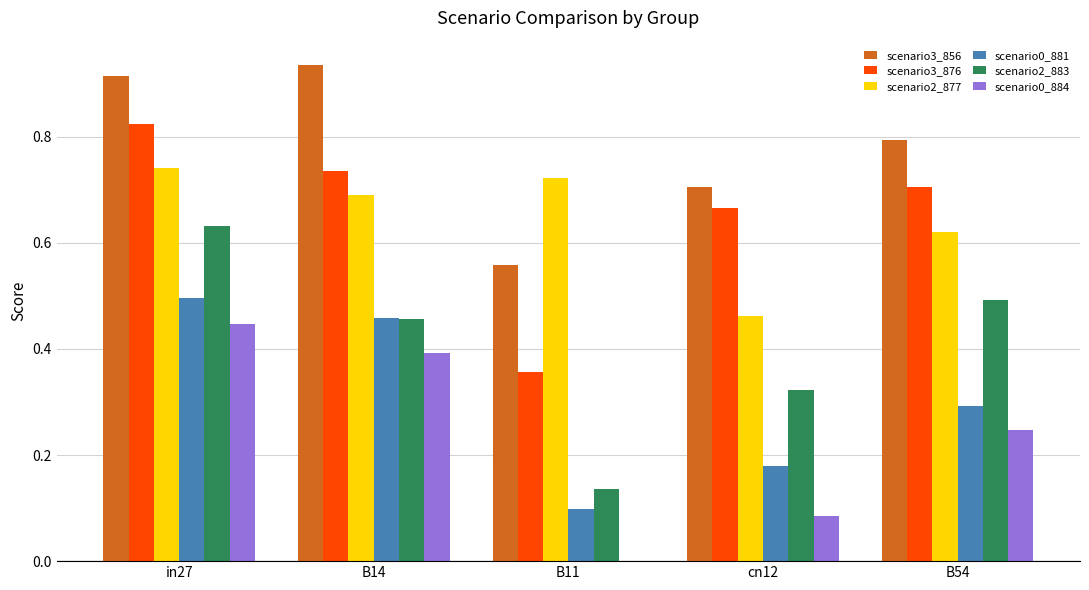

At which category is the sum across all series the highest?

in27